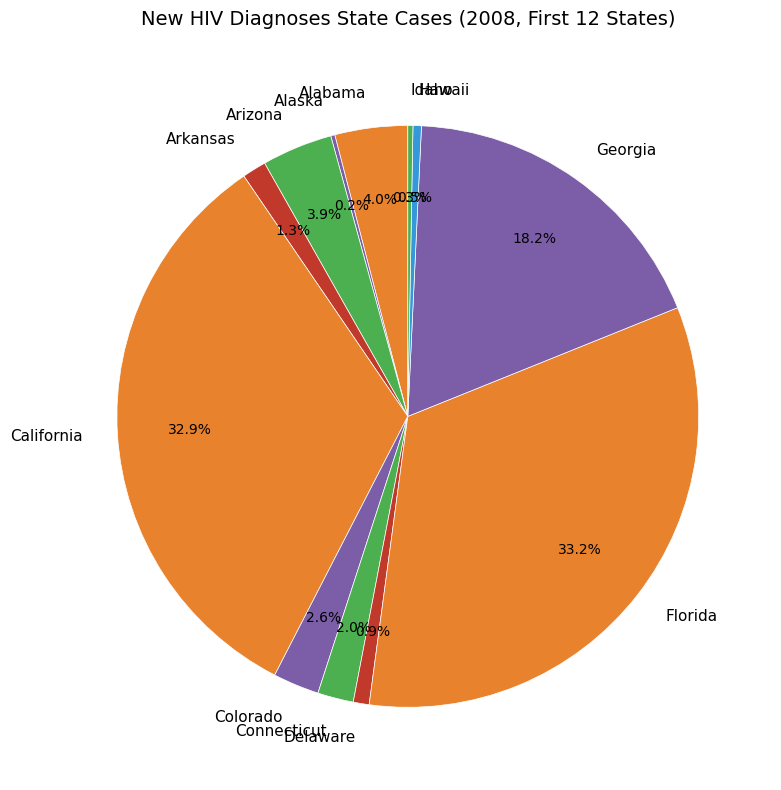

What portion of the pie excludes Florida?

66.8%